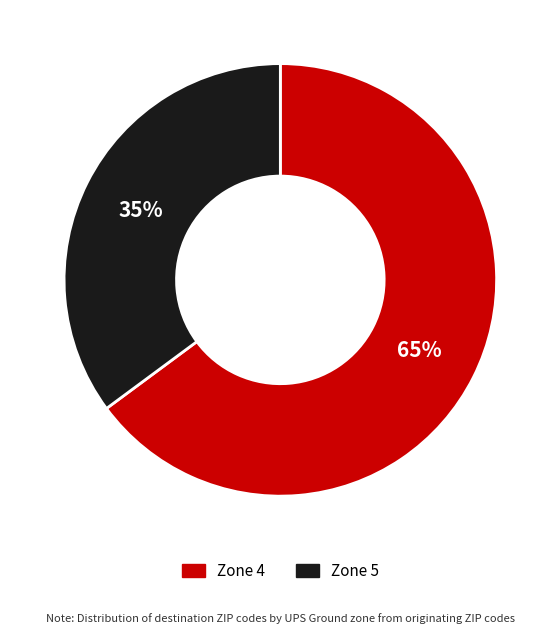

What percentage is the Zone 4 slice, to the nearest percent?

65%